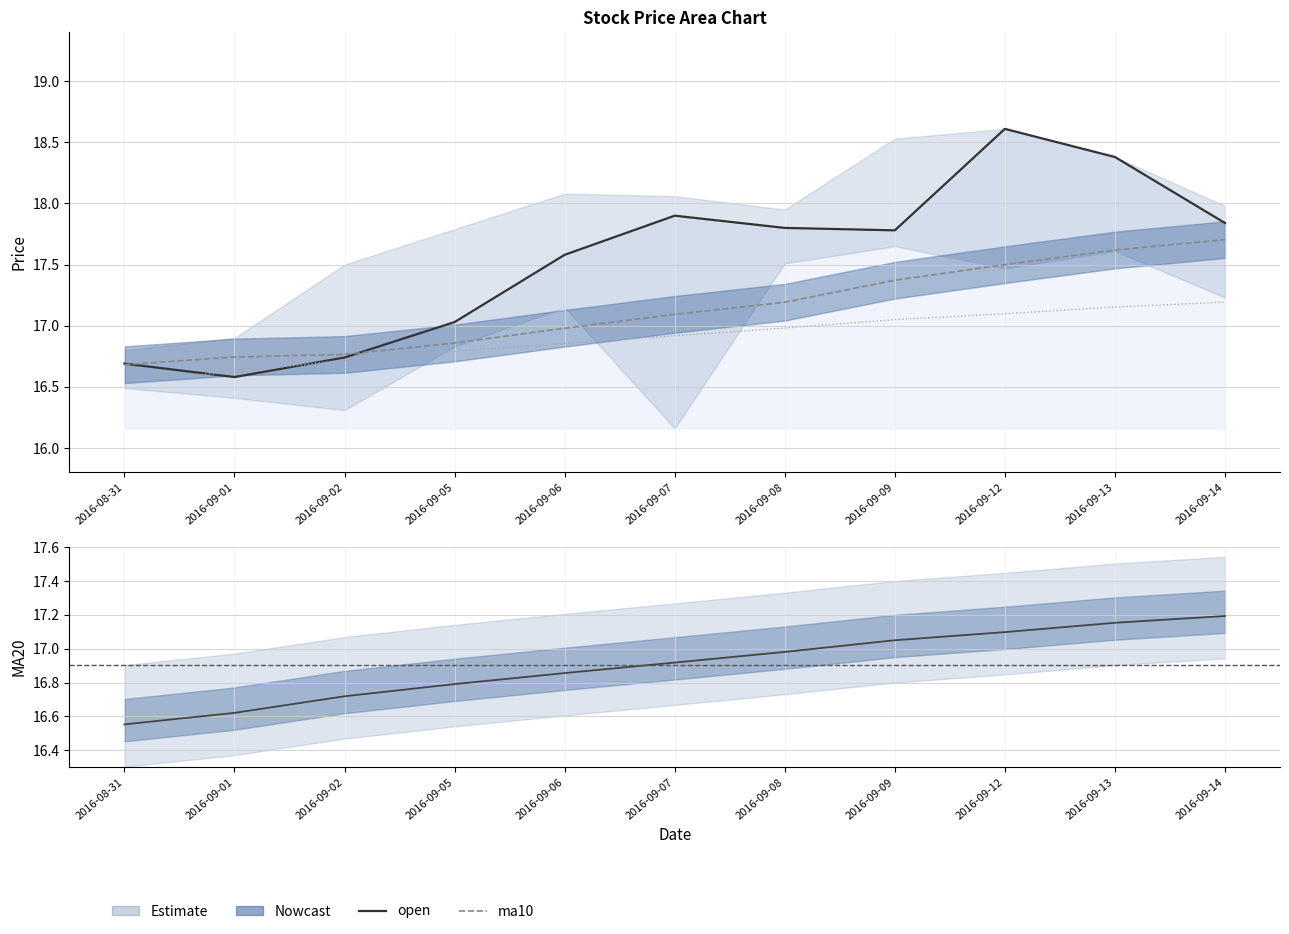

Reading right to left, what are all the values shown in this chart?

open: 2016-09-14=17.8	2016-09-13=18.4	2016-09-12=18.6	2016-09-09=17.8	2016-09-08=17.8	2016-09-07=17.9	2016-09-06=17.6	2016-09-05=17.0	2016-09-02=16.7	2016-09-01=16.6	2016-08-31=16.7
ma10: 2016-09-14=17.7	2016-09-13=17.6	2016-09-12=17.5	2016-09-09=17.4	2016-09-08=17.2	2016-09-07=17.1	2016-09-06=17.0	2016-09-05=16.9	2016-09-02=16.8	2016-09-01=16.7	2016-08-31=16.7
ma20: 2016-09-14=17.2	2016-09-13=17.2	2016-09-12=17.1	2016-09-09=17.1	2016-09-08=17.0	2016-09-07=16.9	2016-09-06=16.9	2016-09-05=16.8	2016-09-02=16.7	2016-09-01=16.6	2016-08-31=16.6